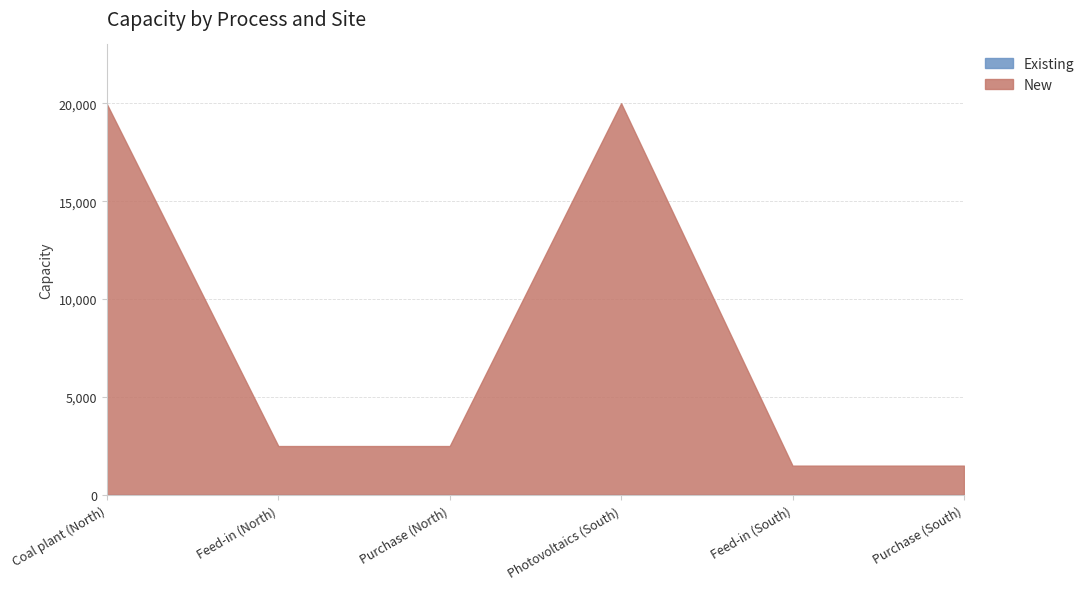

How many series are shown in this chart?

2